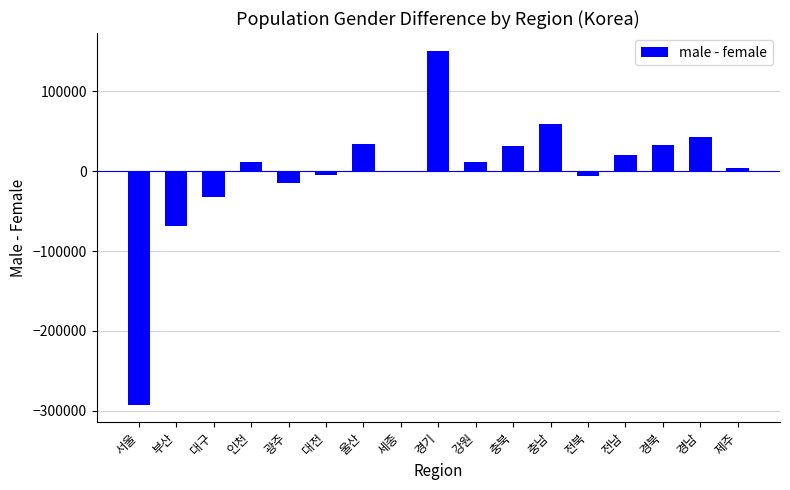

True or false: the data shows -394945 at 서울.

False